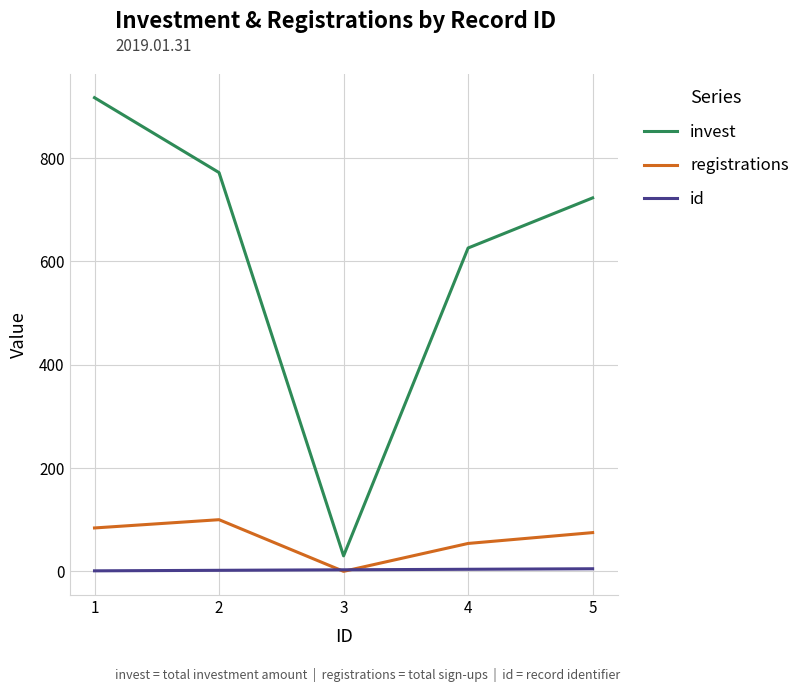

Is the value of id at 2 greater than the value of invest at 4?

No